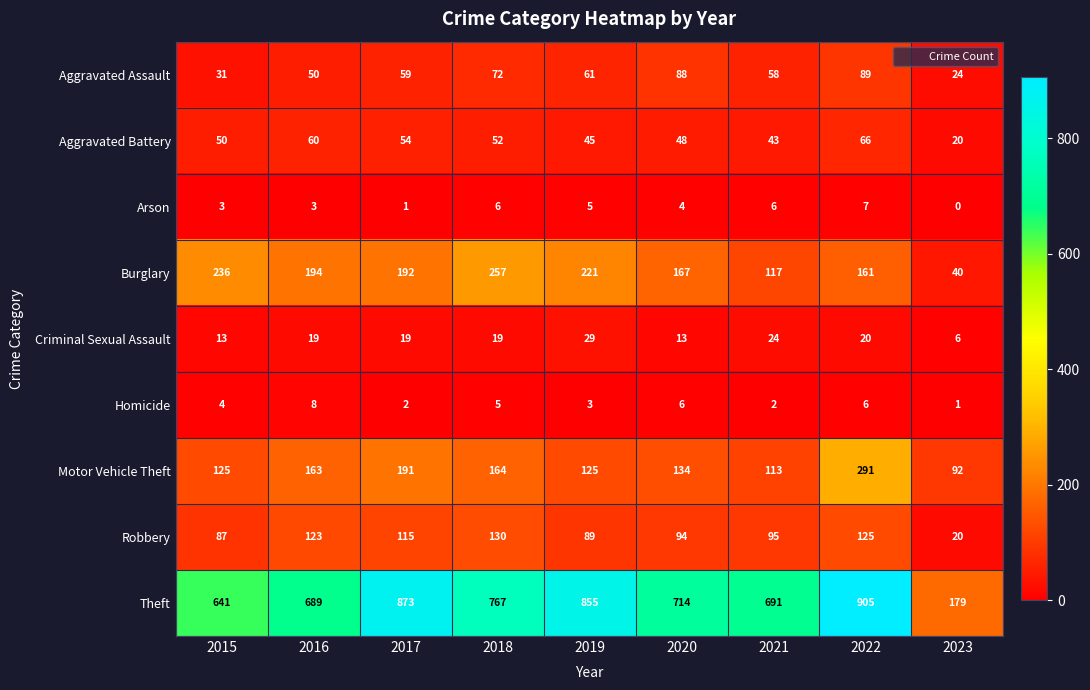

Which series has the largest total across all categories?

Theft